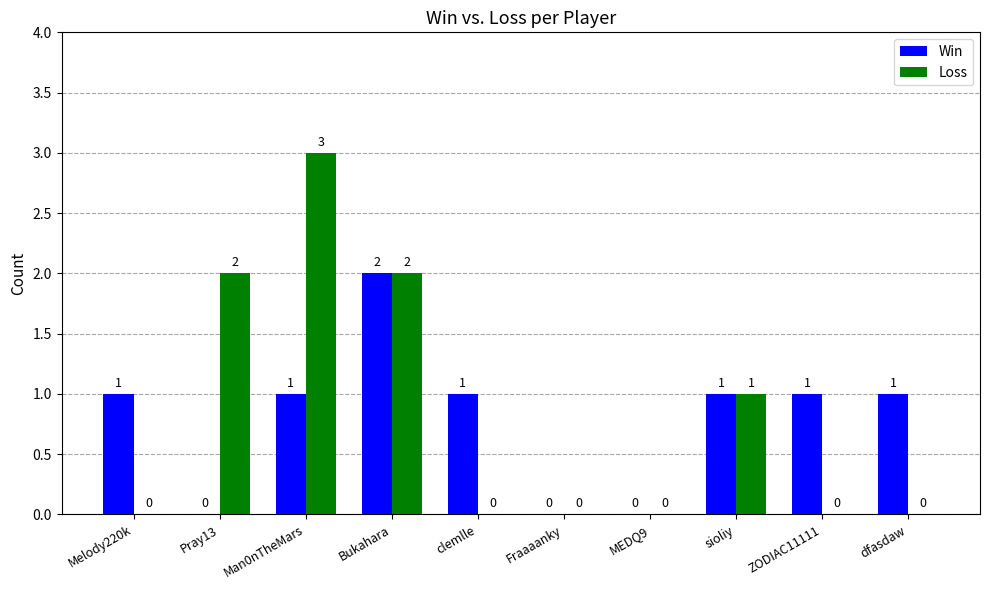

What value does the Loss series have at Man0nTheMars?

3